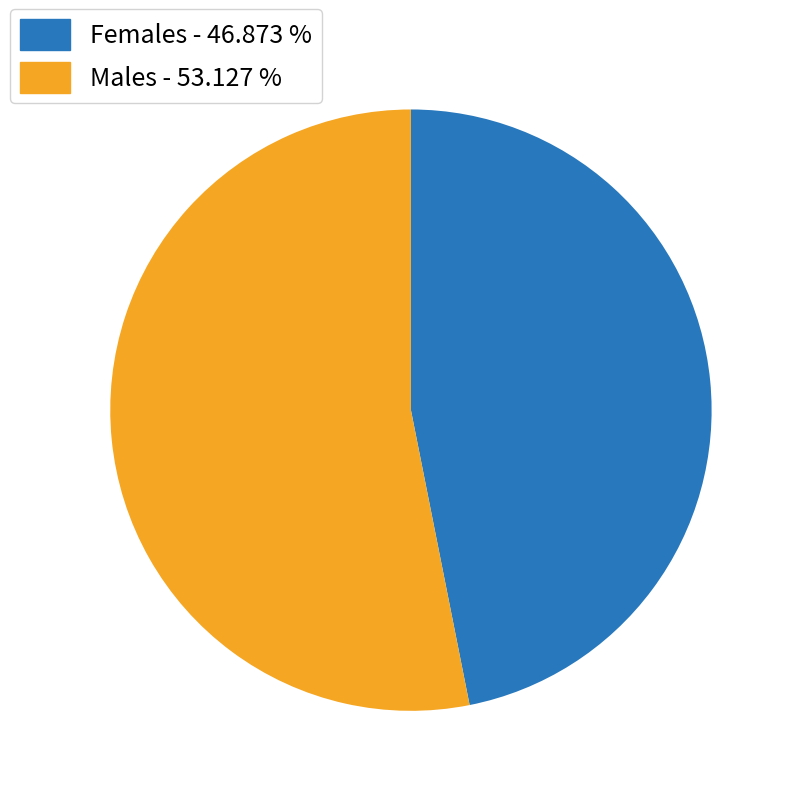

What is the largest slice in the pie chart?

Males